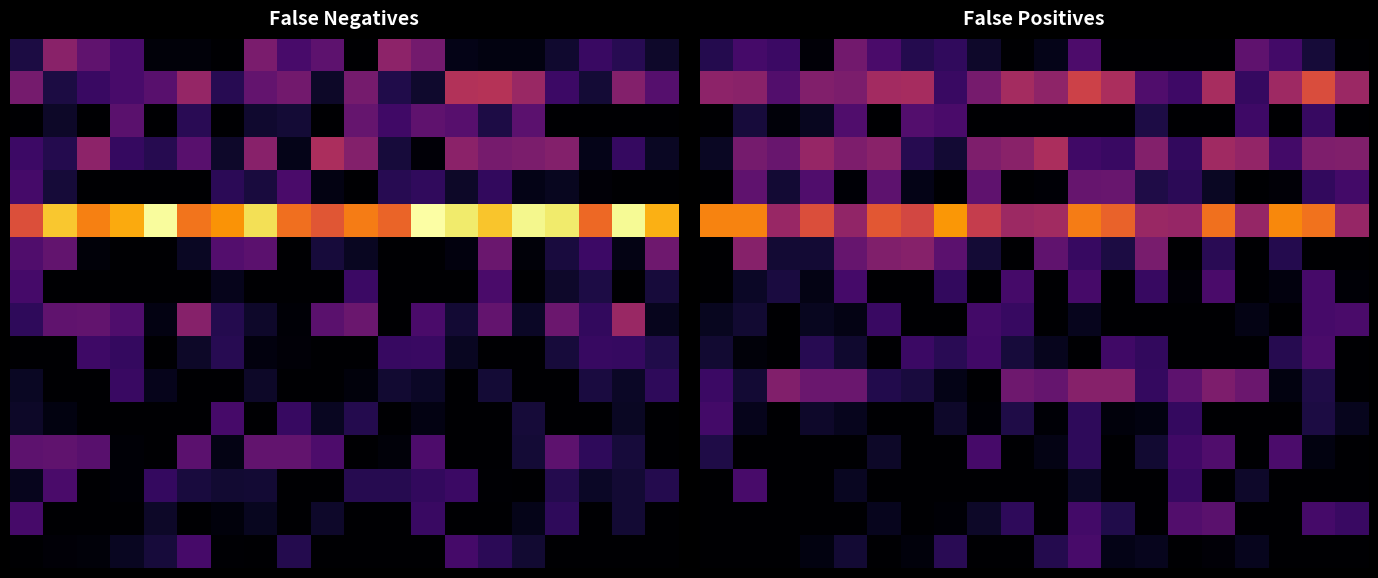

Count the number of categories in the chart.

20